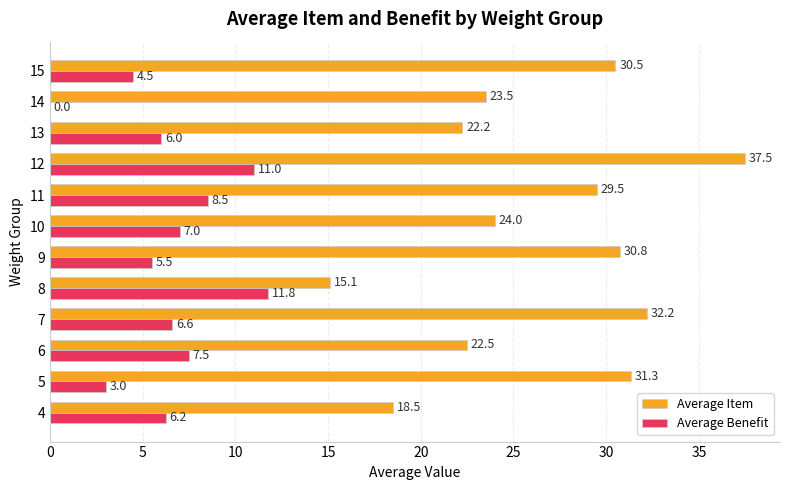

What is the average value of the Average Item series?

26.5